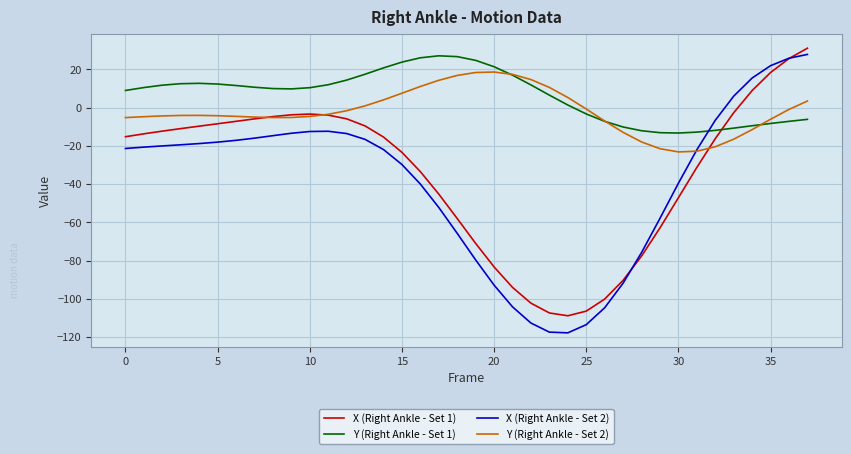

How many lines are shown in the chart?

4